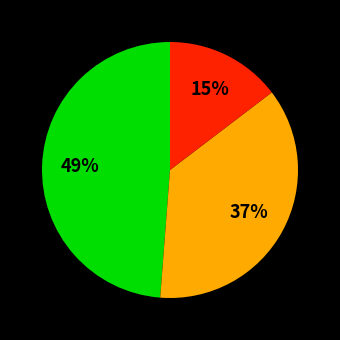

To the nearest percent, what is the average slice percentage?

33%